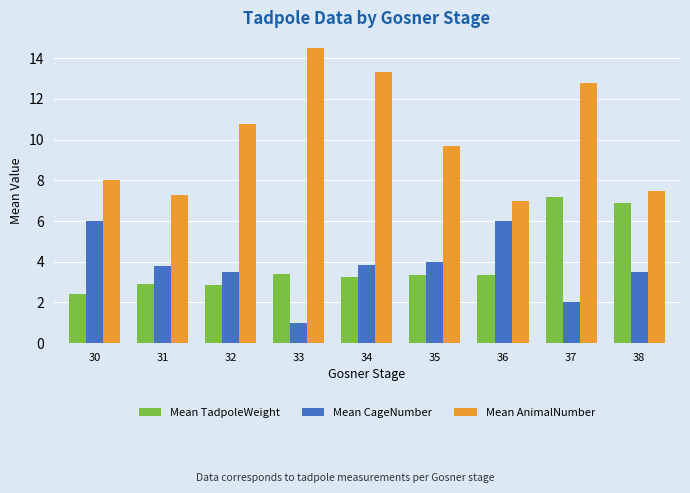

What is the difference between the maximum and second lowest values in the Mean CageNumber series?

4.0